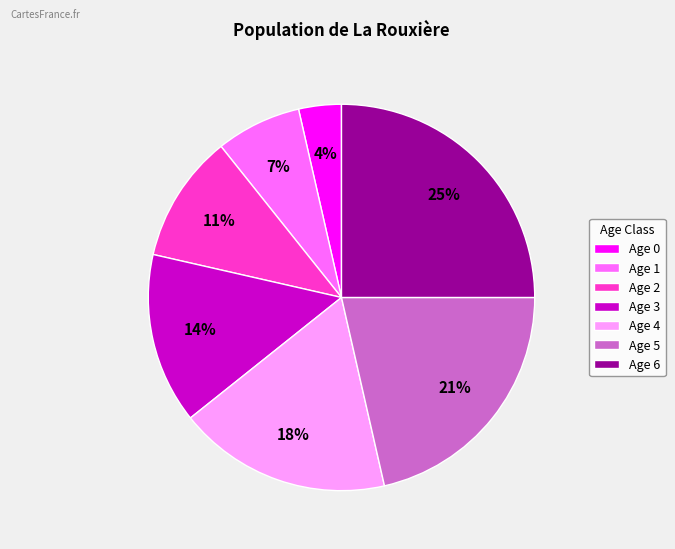

To the nearest percent, what is the combined percentage of Age 4 and Age 5?

39%